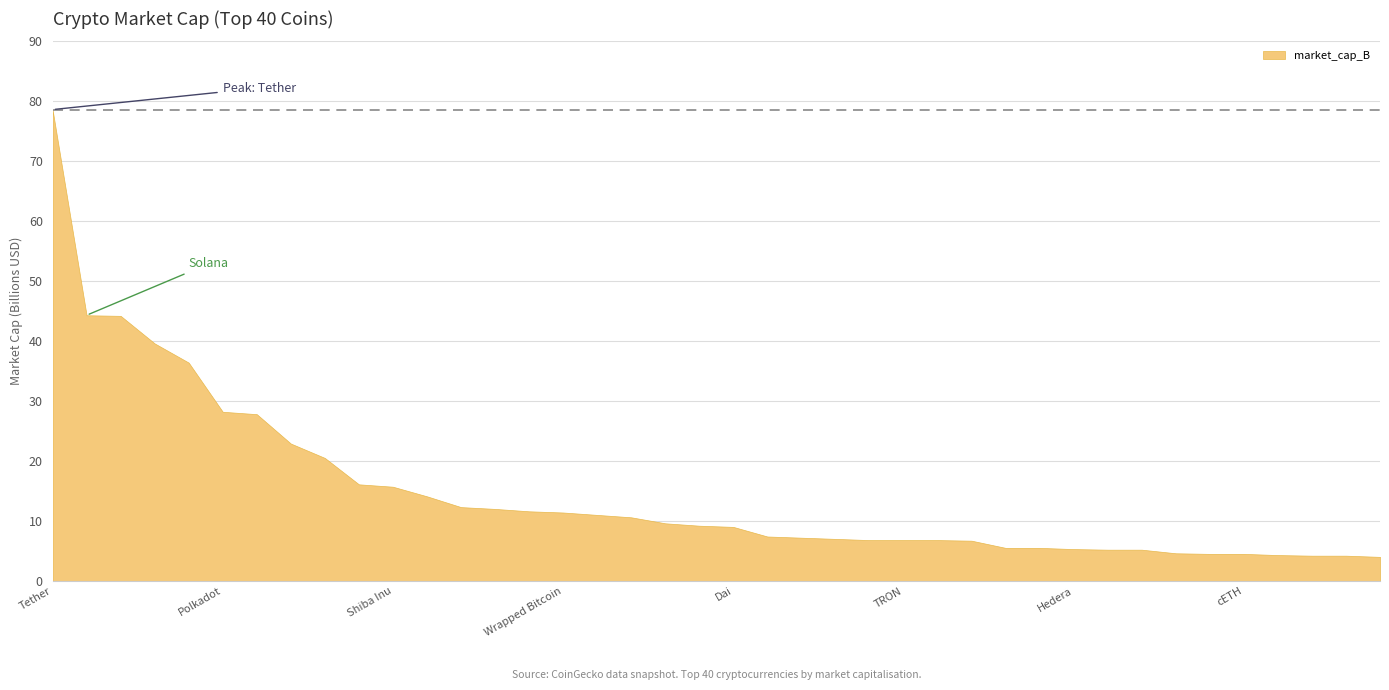

Does the chart have visible grid lines?

Yes